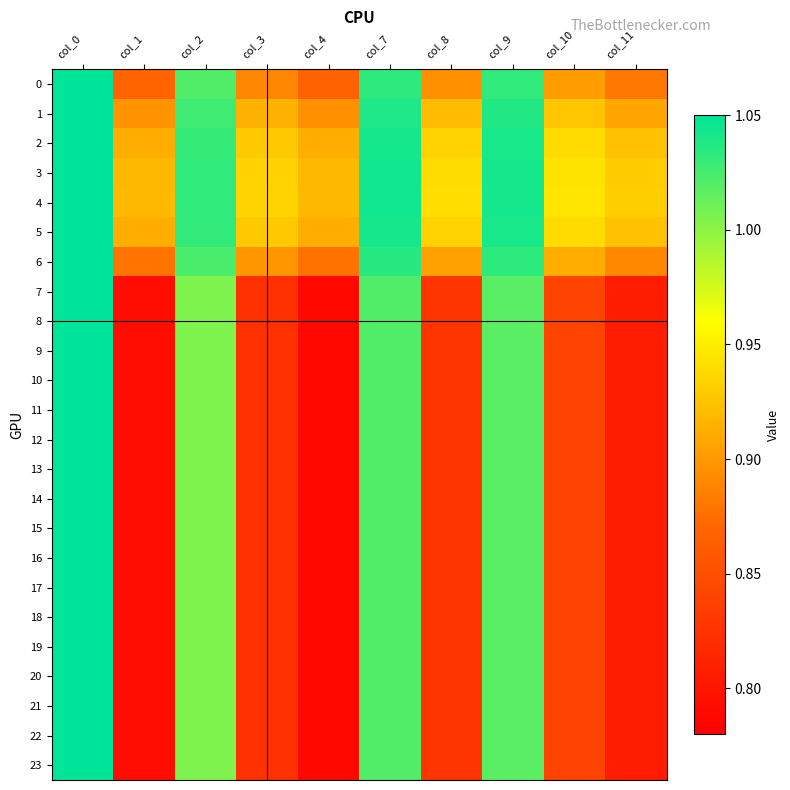

Reading left to right, list all the values displayed in this chart.

0: col_0=1.1	col_1=0.9	col_2=1.0	col_3=0.9	col_4=0.9	col_7=1.0	col_8=0.9	col_9=1.0	col_10=0.9	col_11=0.9
1: col_0=1.1	col_1=0.9	col_2=1.0	col_3=0.9	col_4=0.9	col_7=1.0	col_8=0.9	col_9=1.0	col_10=0.9	col_11=0.9
2: col_0=1.1	col_1=0.9	col_2=1.0	col_3=0.9	col_4=0.9	col_7=1.0	col_8=0.9	col_9=1.0	col_10=0.9	col_11=0.9
3: col_0=1.1	col_1=0.9	col_2=1.0	col_3=0.9	col_4=0.9	col_7=1.0	col_8=0.9	col_9=1.0	col_10=0.9	col_11=0.9
4: col_0=1.1	col_1=0.9	col_2=1.0	col_3=0.9	col_4=0.9	col_7=1.0	col_8=0.9	col_9=1.0	col_10=0.9	col_11=0.9
5: col_0=1.1	col_1=0.9	col_2=1.0	col_3=0.9	col_4=0.9	col_7=1.0	col_8=0.9	col_9=1.0	col_10=0.9	col_11=0.9
6: col_0=1.1	col_1=0.9	col_2=1.0	col_3=0.9	col_4=0.9	col_7=1.0	col_8=0.9	col_9=1.0	col_10=0.9	col_11=0.9
7: col_0=1.1	col_1=0.8	col_2=1.0	col_3=0.8	col_4=0.8	col_7=1.0	col_8=0.8	col_9=1.0	col_10=0.8	col_11=0.8
8: col_0=1.1	col_1=0.8	col_2=1.0	col_3=0.8	col_4=0.8	col_7=1.0	col_8=0.8	col_9=1.0	col_10=0.8	col_11=0.8
9: col_0=1.1	col_1=0.8	col_2=1.0	col_3=0.8	col_4=0.8	col_7=1.0	col_8=0.8	col_9=1.0	col_10=0.8	col_11=0.8
10: col_0=1.1	col_1=0.8	col_2=1.0	col_3=0.8	col_4=0.8	col_7=1.0	col_8=0.8	col_9=1.0	col_10=0.8	col_11=0.8
11: col_0=1.1	col_1=0.8	col_2=1.0	col_3=0.8	col_4=0.8	col_7=1.0	col_8=0.8	col_9=1.0	col_10=0.8	col_11=0.8
12: col_0=1.1	col_1=0.8	col_2=1.0	col_3=0.8	col_4=0.8	col_7=1.0	col_8=0.8	col_9=1.0	col_10=0.8	col_11=0.8
13: col_0=1.1	col_1=0.8	col_2=1.0	col_3=0.8	col_4=0.8	col_7=1.0	col_8=0.8	col_9=1.0	col_10=0.8	col_11=0.8
14: col_0=1.1	col_1=0.8	col_2=1.0	col_3=0.8	col_4=0.8	col_7=1.0	col_8=0.8	col_9=1.0	col_10=0.8	col_11=0.8
15: col_0=1.1	col_1=0.8	col_2=1.0	col_3=0.8	col_4=0.8	col_7=1.0	col_8=0.8	col_9=1.0	col_10=0.8	col_11=0.8
16: col_0=1.1	col_1=0.8	col_2=1.0	col_3=0.8	col_4=0.8	col_7=1.0	col_8=0.8	col_9=1.0	col_10=0.8	col_11=0.8
17: col_0=1.1	col_1=0.8	col_2=1.0	col_3=0.8	col_4=0.8	col_7=1.0	col_8=0.8	col_9=1.0	col_10=0.8	col_11=0.8
18: col_0=1.1	col_1=0.8	col_2=1.0	col_3=0.8	col_4=0.8	col_7=1.0	col_8=0.8	col_9=1.0	col_10=0.8	col_11=0.8
19: col_0=1.1	col_1=0.8	col_2=1.0	col_3=0.8	col_4=0.8	col_7=1.0	col_8=0.8	col_9=1.0	col_10=0.8	col_11=0.8
20: col_0=1.1	col_1=0.8	col_2=1.0	col_3=0.8	col_4=0.8	col_7=1.0	col_8=0.8	col_9=1.0	col_10=0.8	col_11=0.8
21: col_0=1.1	col_1=0.8	col_2=1.0	col_3=0.8	col_4=0.8	col_7=1.0	col_8=0.8	col_9=1.0	col_10=0.8	col_11=0.8
22: col_0=1.1	col_1=0.8	col_2=1.0	col_3=0.8	col_4=0.8	col_7=1.0	col_8=0.8	col_9=1.0	col_10=0.8	col_11=0.8
23: col_0=1.1	col_1=0.8	col_2=1.0	col_3=0.8	col_4=0.8	col_7=1.0	col_8=0.8	col_9=1.0	col_10=0.8	col_11=0.8